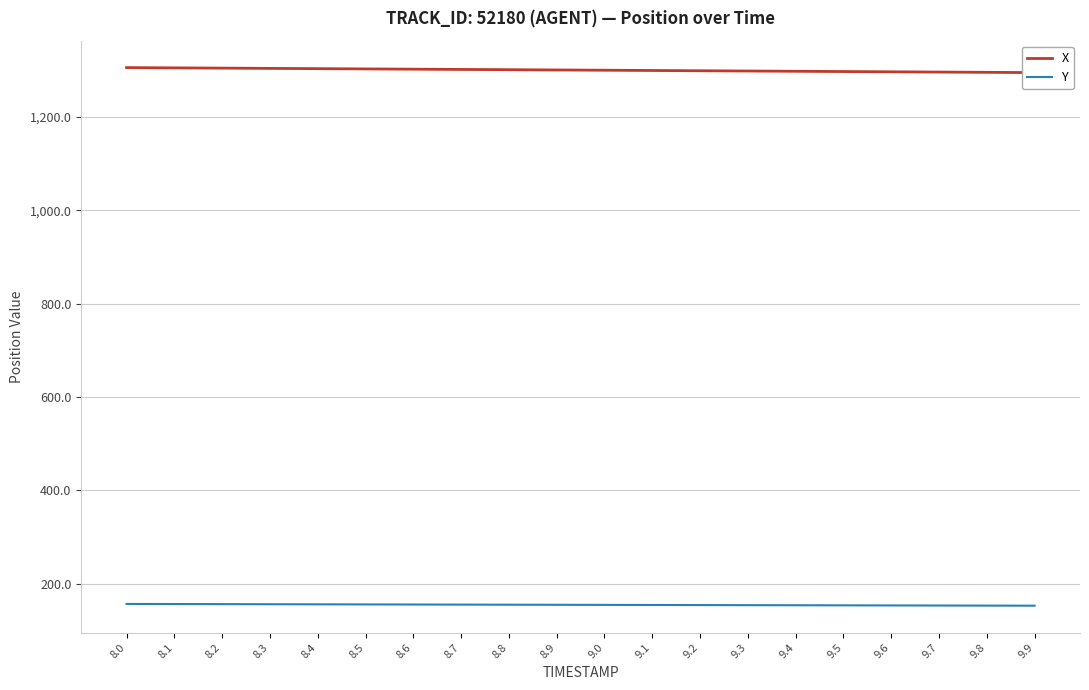

True or false: Y and X cross at least once.

False